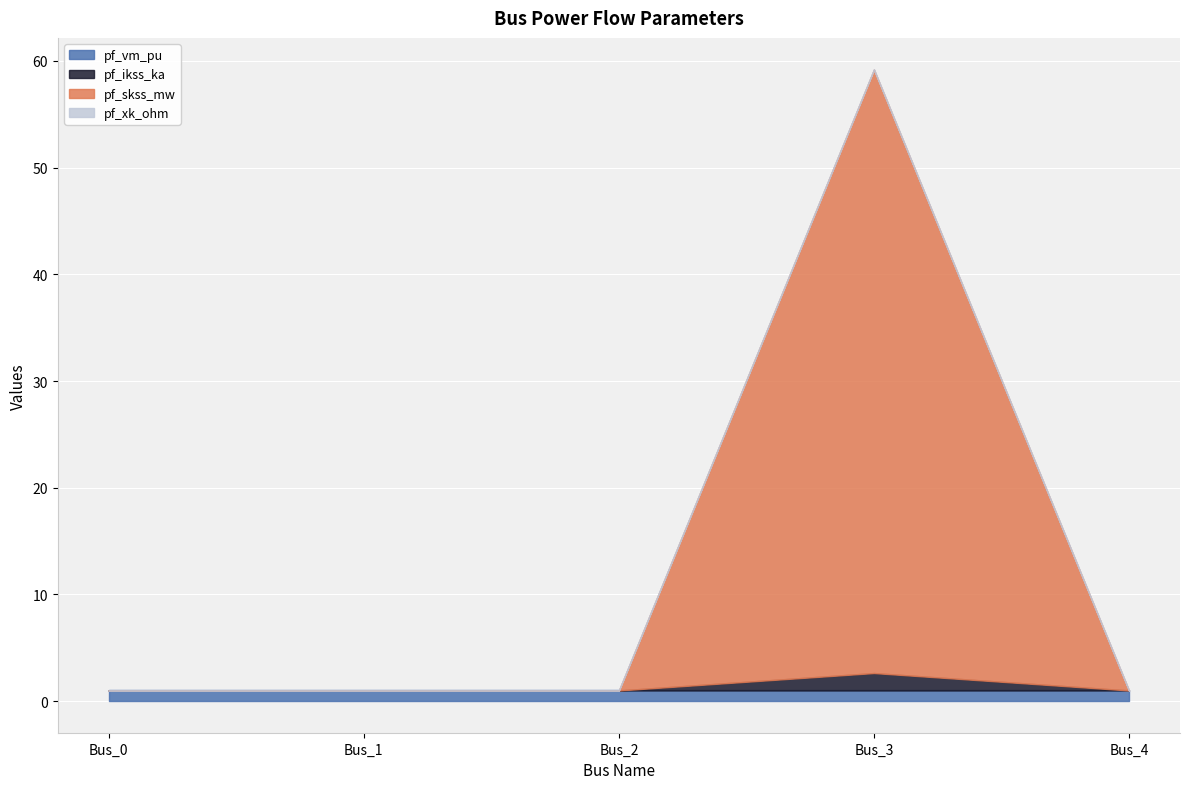

Rank the series at Bus_0 from lowest to highest value.

pf_ikss_ka, pf_skss_mw, pf_xk_ohm, pf_vm_pu